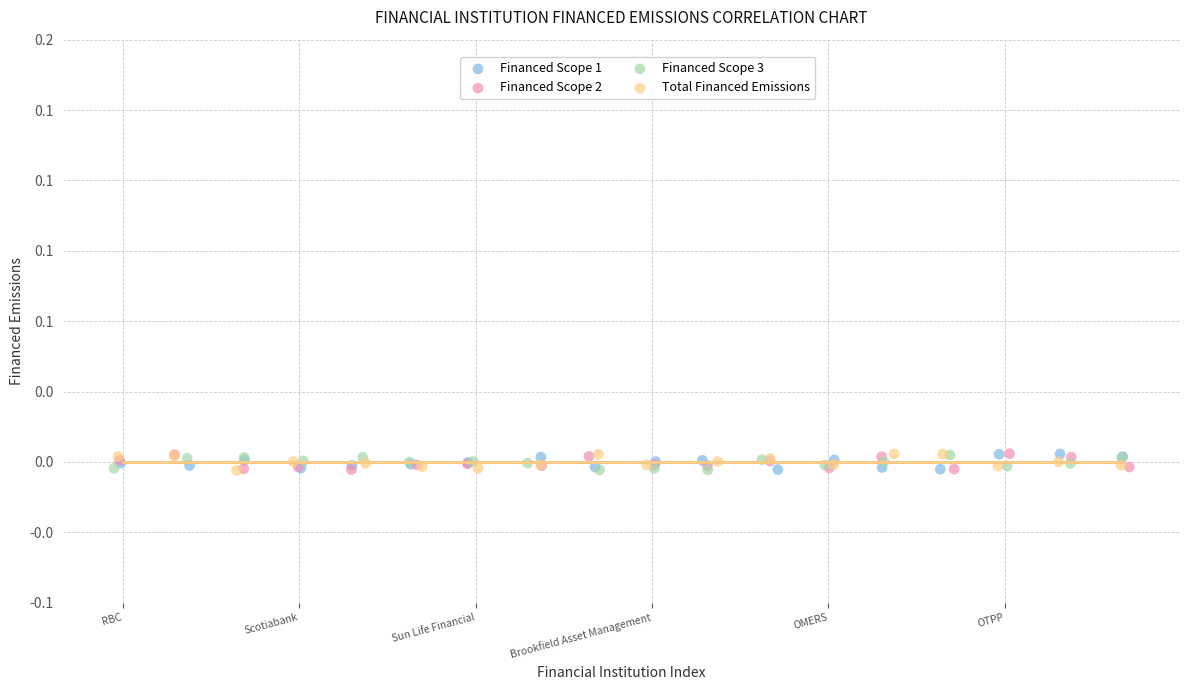

What are all the series names shown in the legend?

Financed Scope 1, Financed Scope 2, Financed Scope 3, Total Financed Emissions